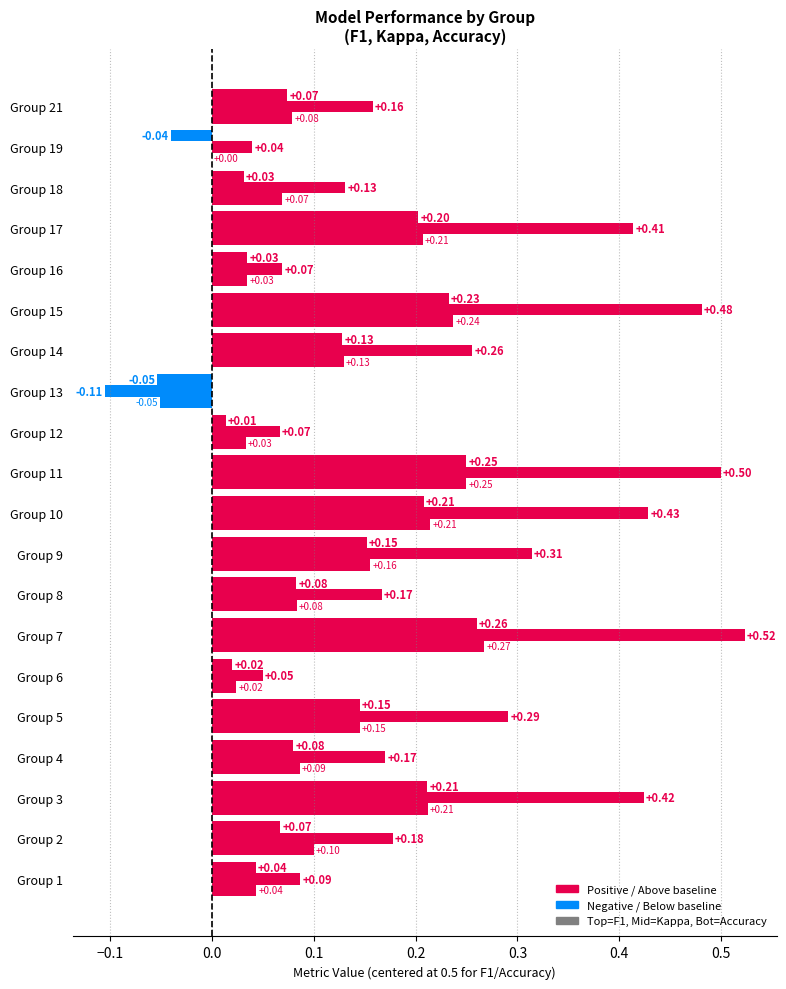

What is the average value of the kappa series?

0.2